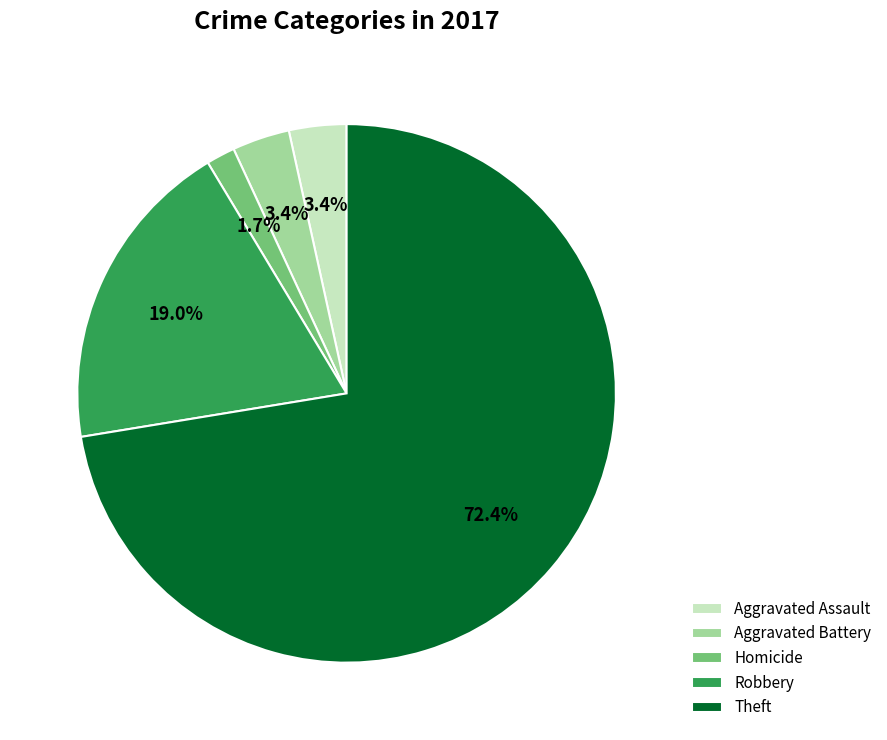

What percentage is the Theft slice, to the nearest percent?

72%